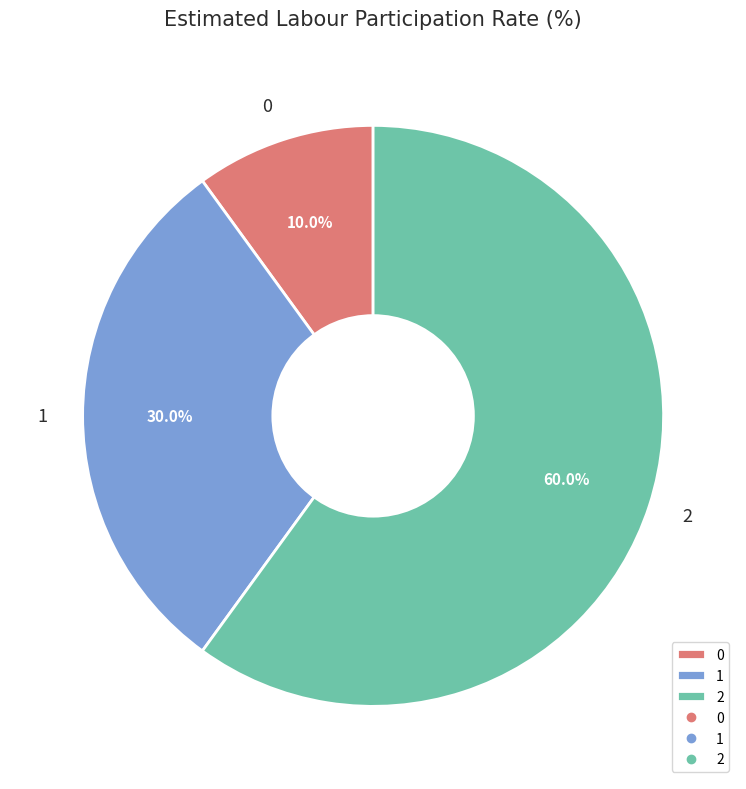

Approximately how many times larger is the value at 2 compared to 1?

2.0